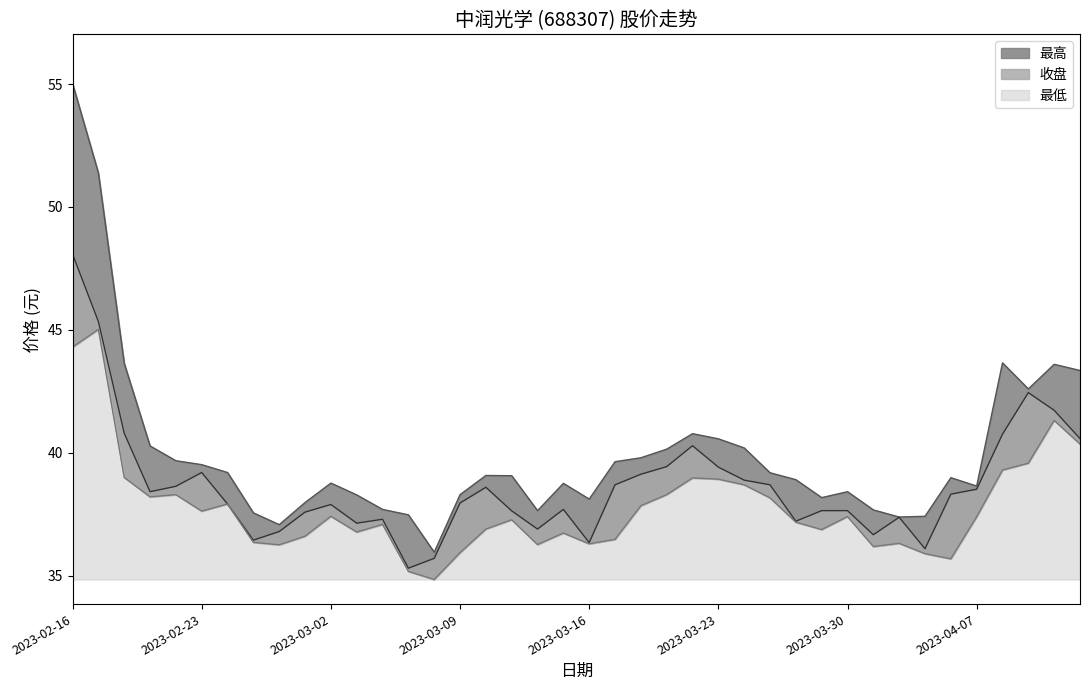

How many lines are shown in the chart?

3